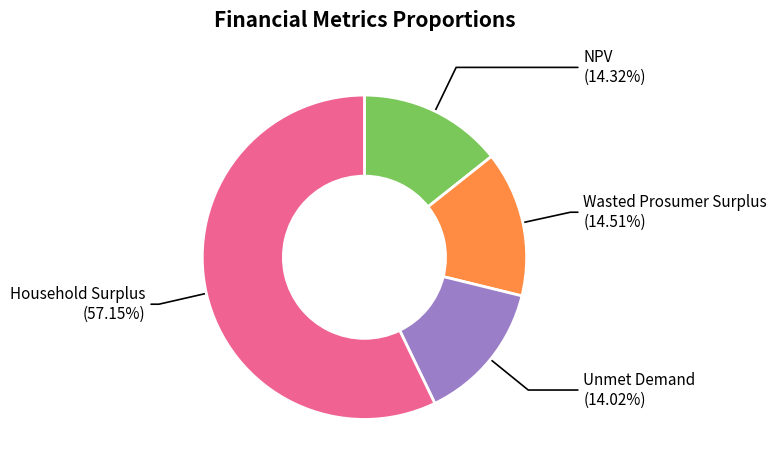

What is the ratio of the value at Household Surplus to the value at NPV?

4.0